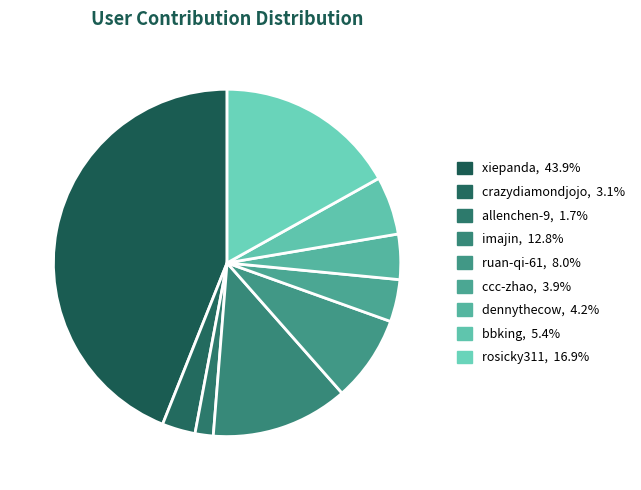

The crazydiamondjojo slice represents 1% of the pie. True or false?

False